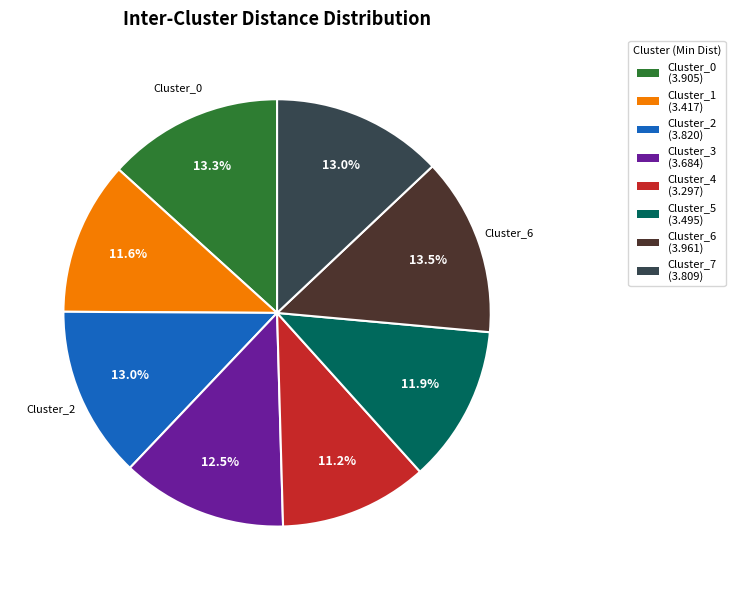

Does any single category account for the majority?

No